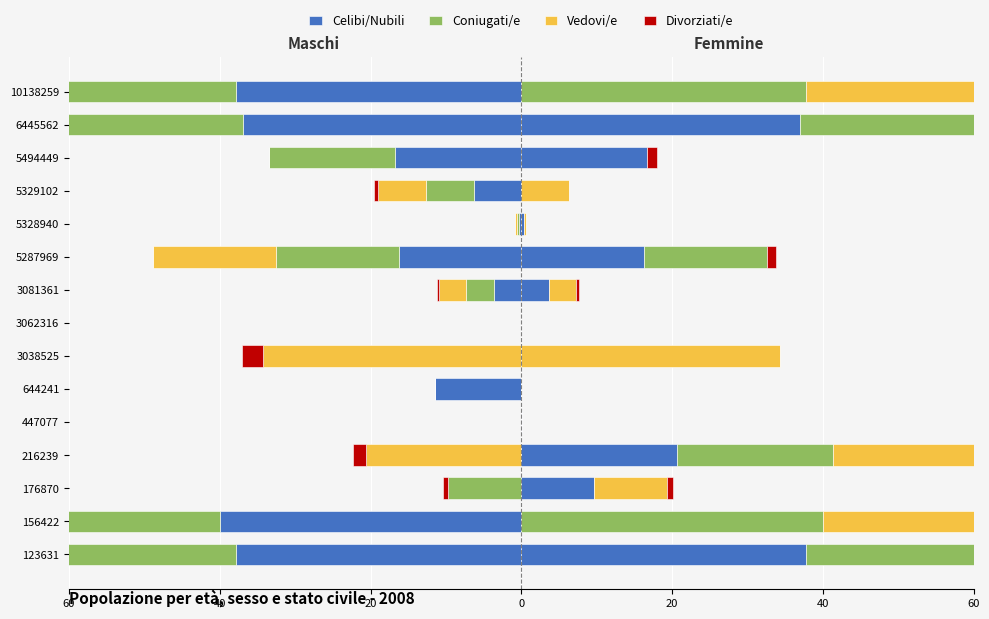

How many data points in Coniugati/e are above -6?

7